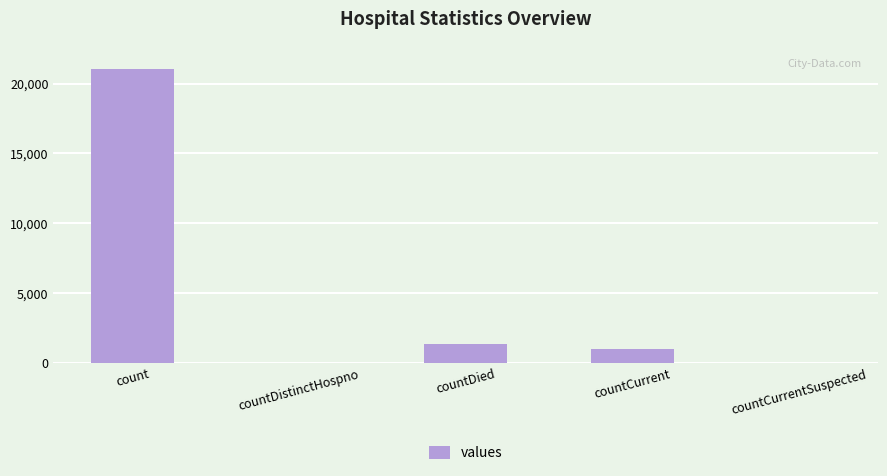

What is the maximum value shown in the chart?

21050